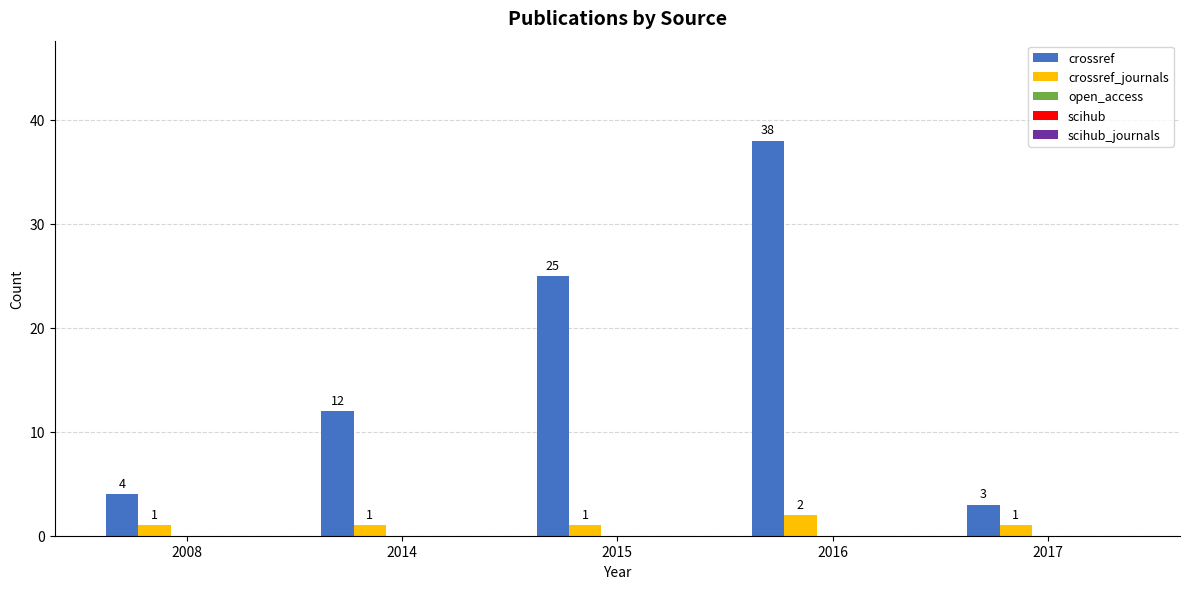

Where is crossref nearest to the value 20?

2015